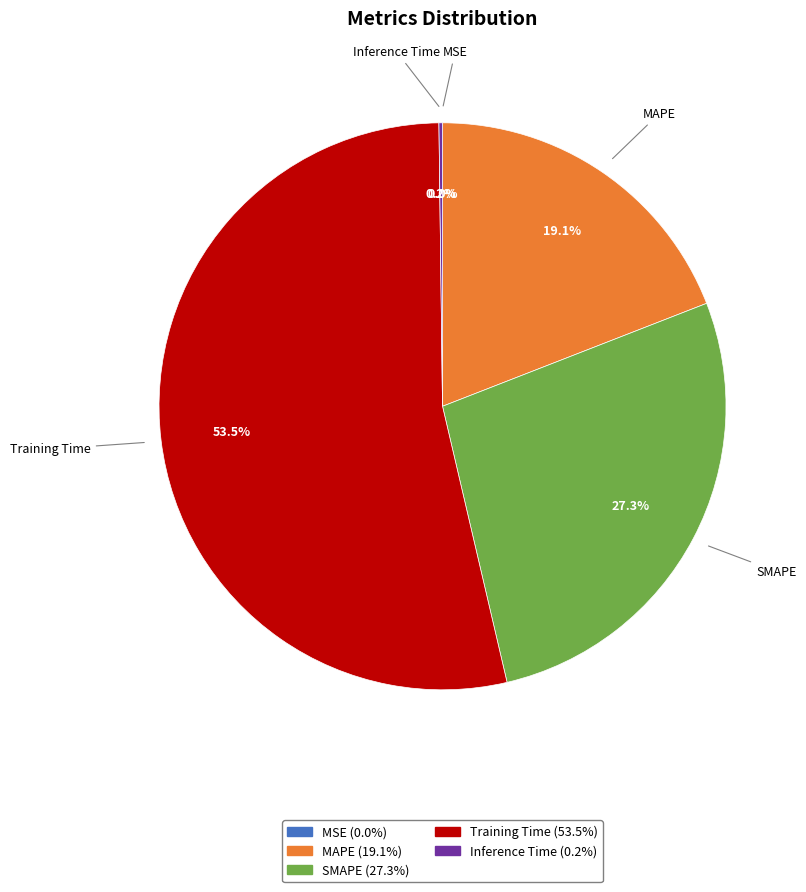

What is the largest slice in the pie chart?

Training Time